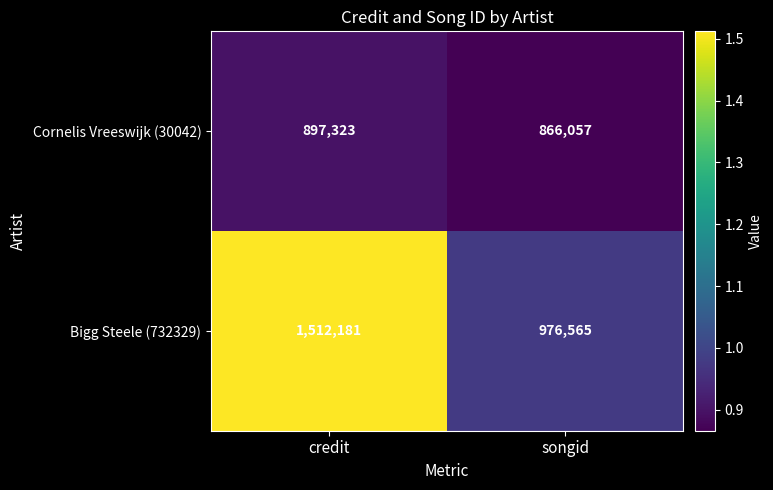

Read the Cornelis Vreeswijk (30042) value at credit, to the nearest 50.

897300